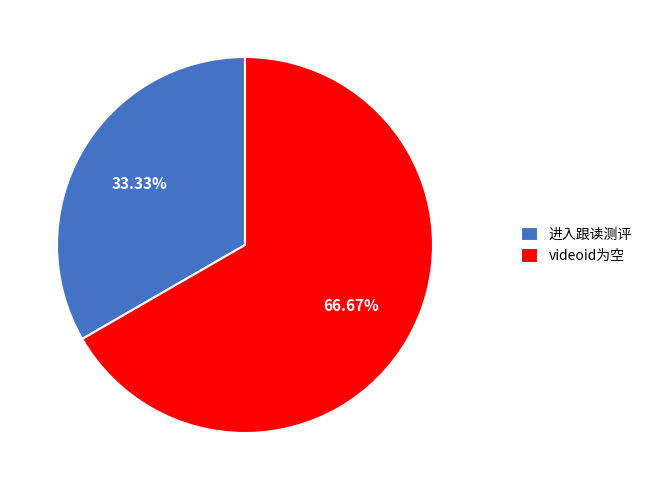

Which category has the biggest portion of the pie?

videoid为空